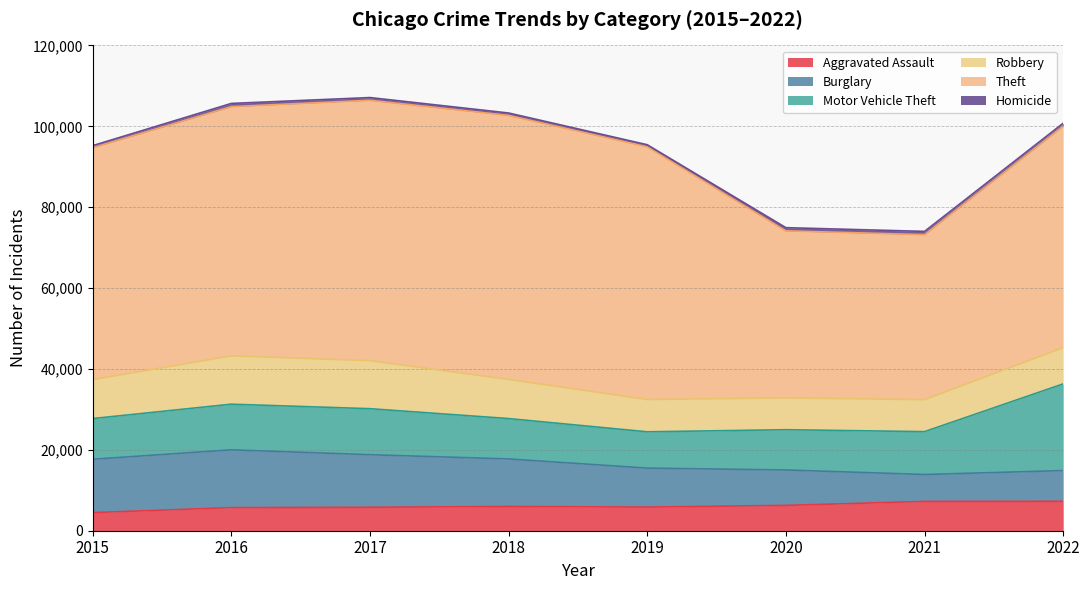

True or false: Theft and Motor Vehicle Theft cross at least once.

False